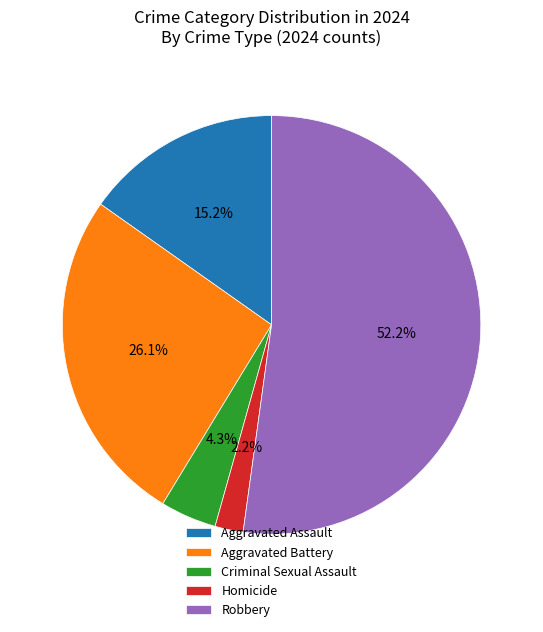

Which slice is the largest?

Robbery